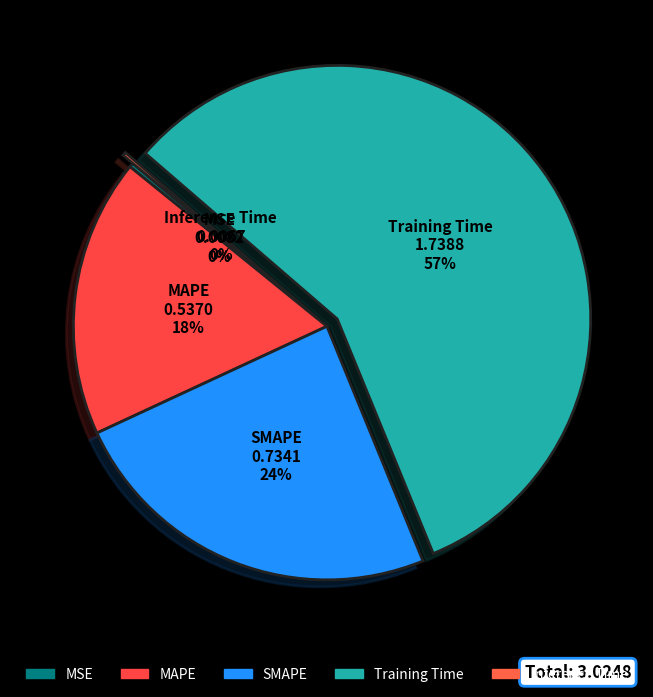

Which category has the biggest portion of the pie?

Training Time